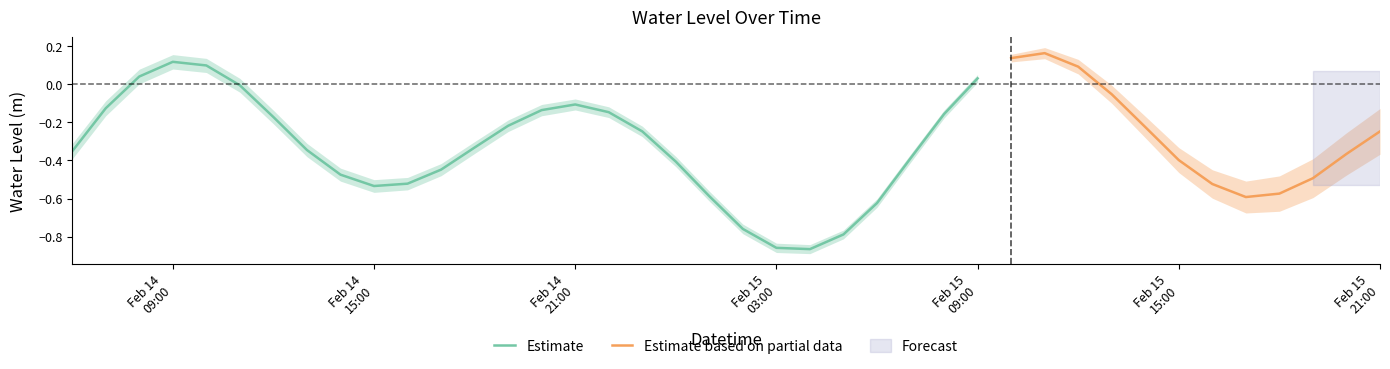

The chart shows a value of -0.0 at 2023-02-14 21:00:00. True or false?

False